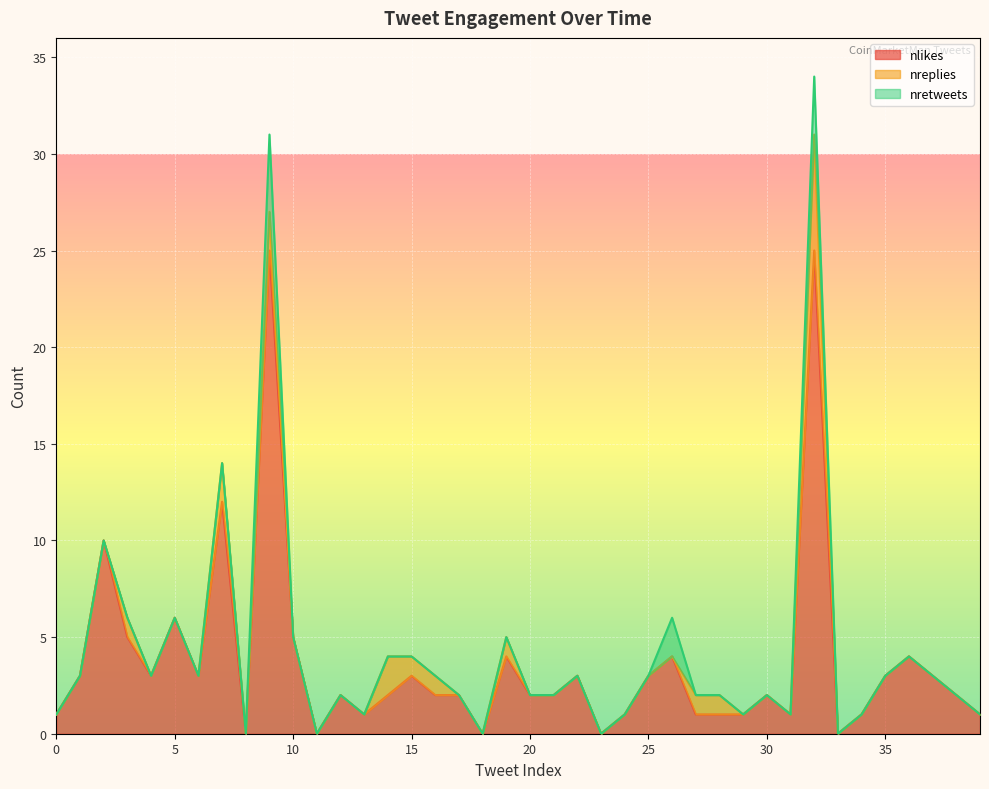

Reading right to left, what are all the values shown in this chart?

nlikes: 39=1	38=2	37=3	36=4	35=3	34=1	33=0	32=25	31=1	30=2	29=1	28=1	27=1	26=4	25=3	24=1	23=0	22=3	21=2	20=2	19=4	18=0	17=2	16=2	15=3	14=2	13=1	12=2	11=0	10=5	9=25	8=0	7=12	6=3	5=6	4=3	3=5	2=10	1=3	0=1
nreplies: 39=0	38=0	37=0	36=0	35=0	34=0	33=0	32=6	31=0	30=0	29=0	28=1	27=1	26=0	25=0	24=0	23=0	22=0	21=0	20=0	19=1	18=0	17=0	16=1	15=1	14=2	13=0	12=0	11=0	10=0	9=2	8=0	7=2	6=0	5=0	4=0	3=1	2=0	1=0	0=0
nretweets: 39=0	38=0	37=0	36=0	35=0	34=0	33=0	32=3	31=0	30=0	29=0	28=0	27=0	26=2	25=0	24=0	23=0	22=0	21=0	20=0	19=0	18=0	17=0	16=0	15=0	14=0	13=0	12=0	11=0	10=0	9=4	8=0	7=0	6=0	5=0	4=0	3=0	2=0	1=0	0=0